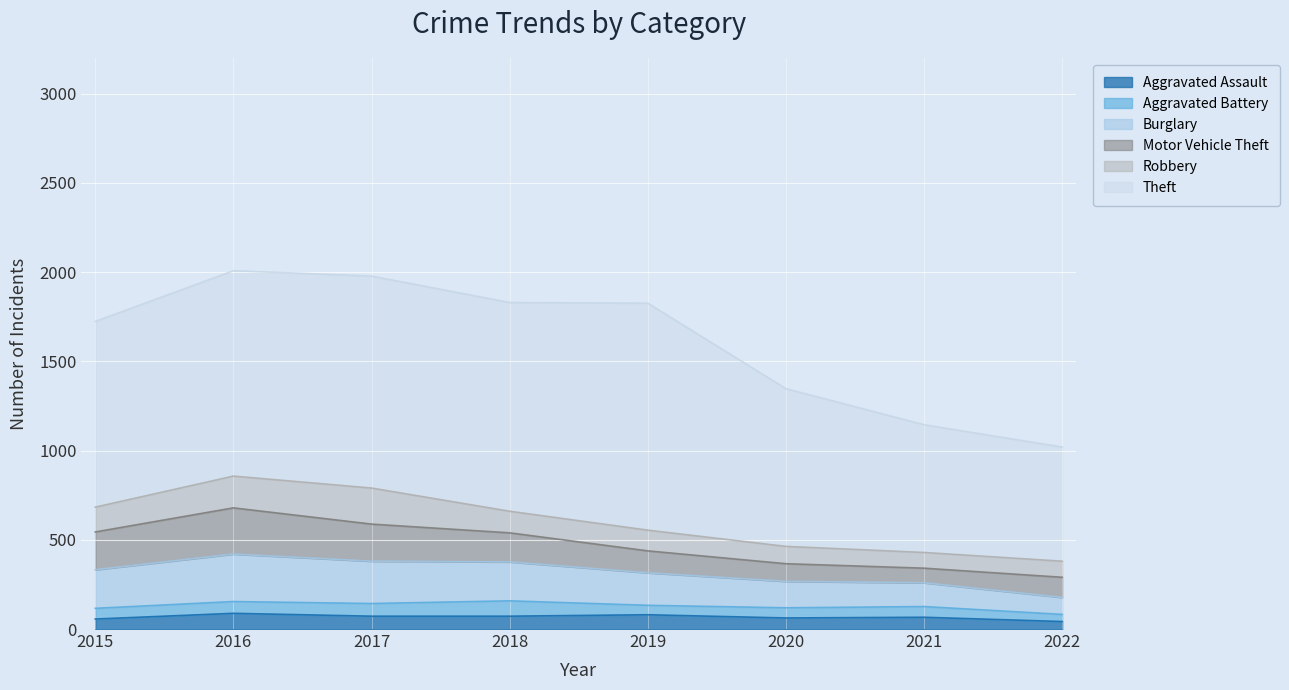

How many lines are shown in the chart?

6